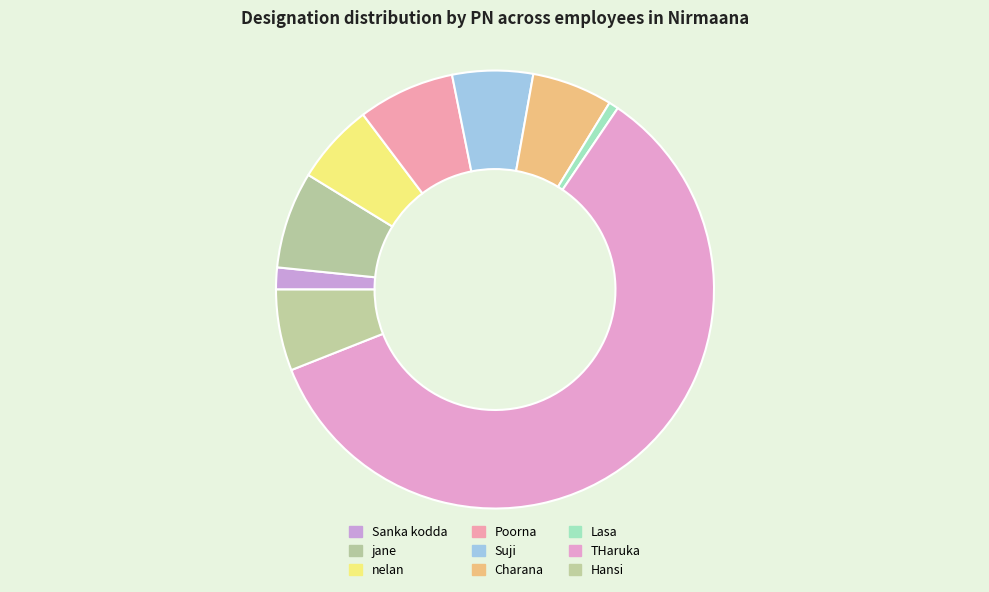

Which slice is the smallest?

Lasa